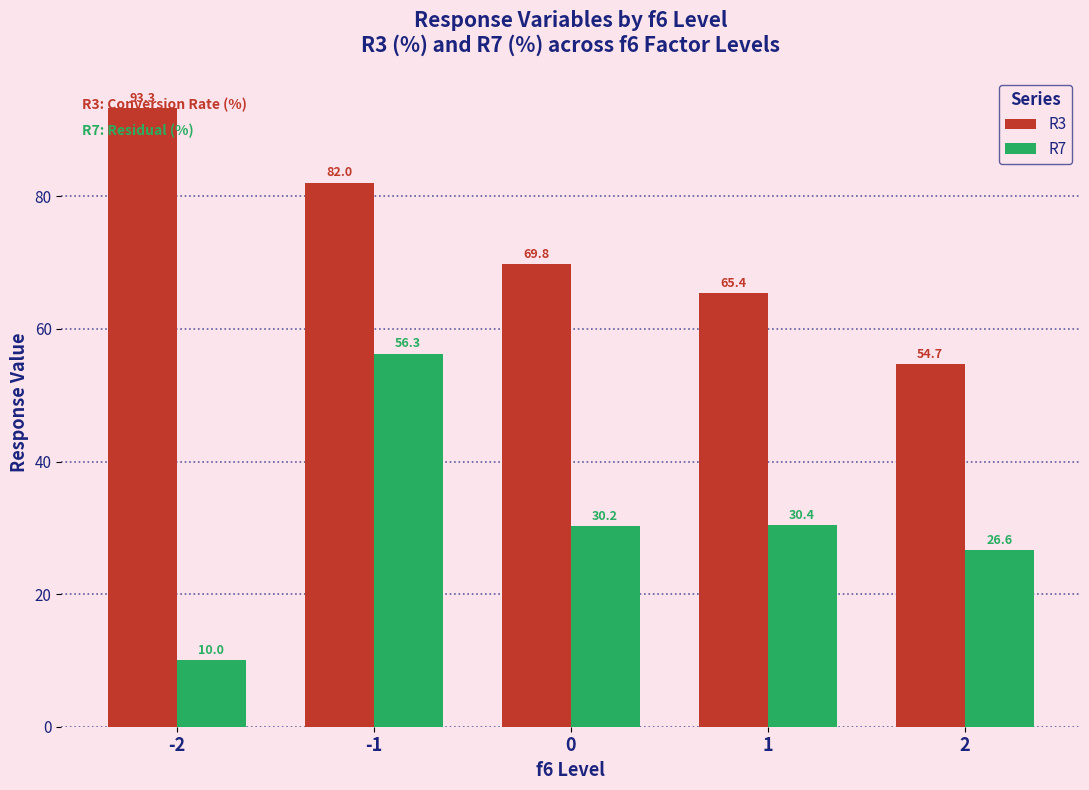

What is the difference between the R3 values at 2 and 0?

15.1